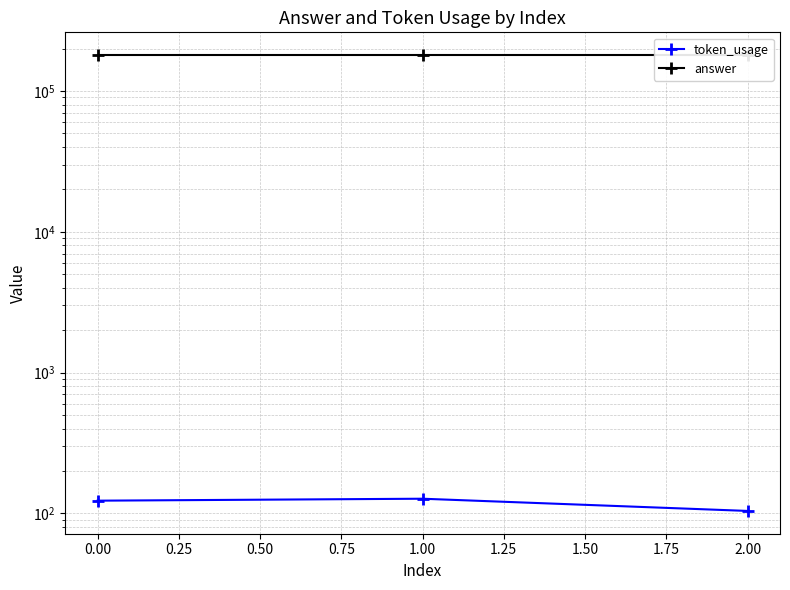

The value of token_usage at 1.00 is 127. True or false?

True